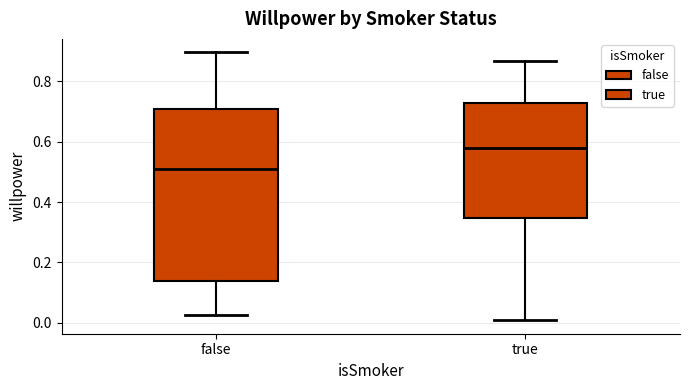

Comparing the boxes themselves (not the whiskers), which one is the tallest?

false